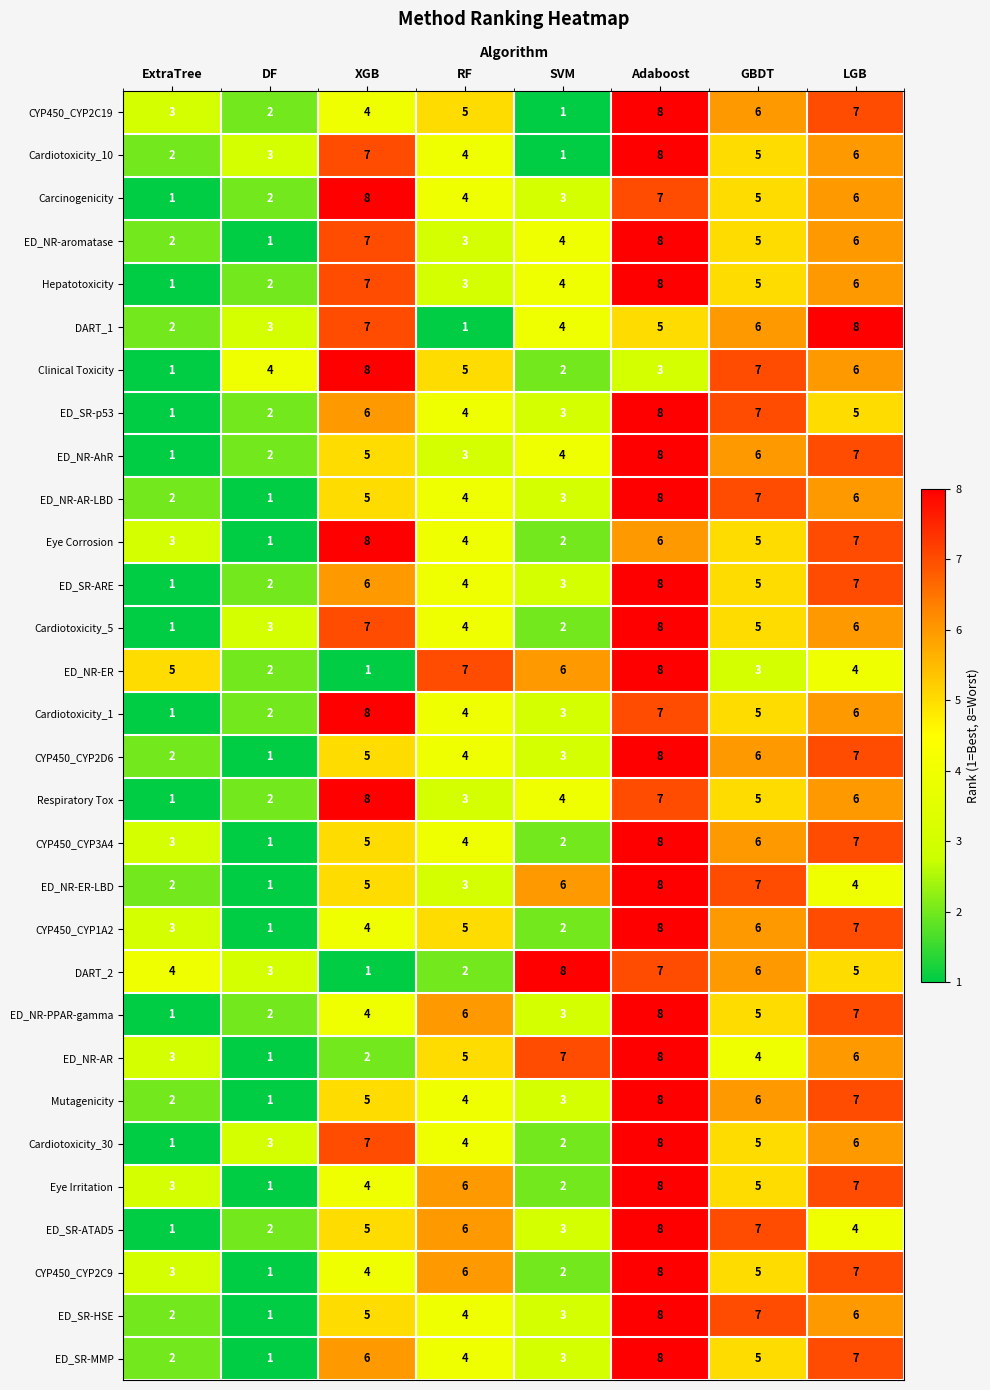

How many categories are shown in the chart?

8